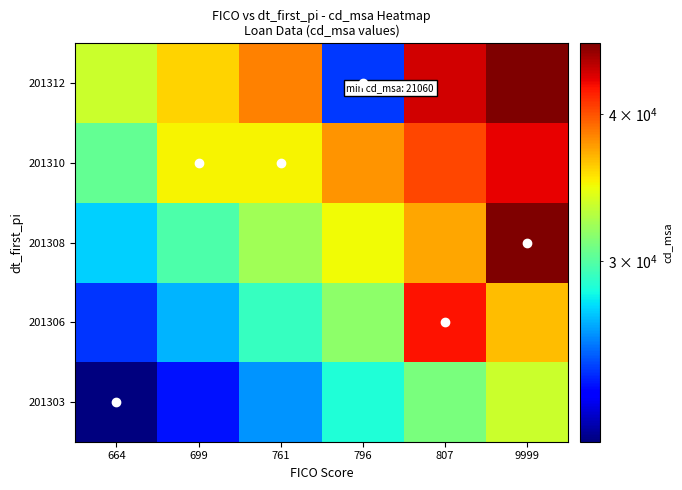

What is the difference between the highest and lowest values at 664?

12440